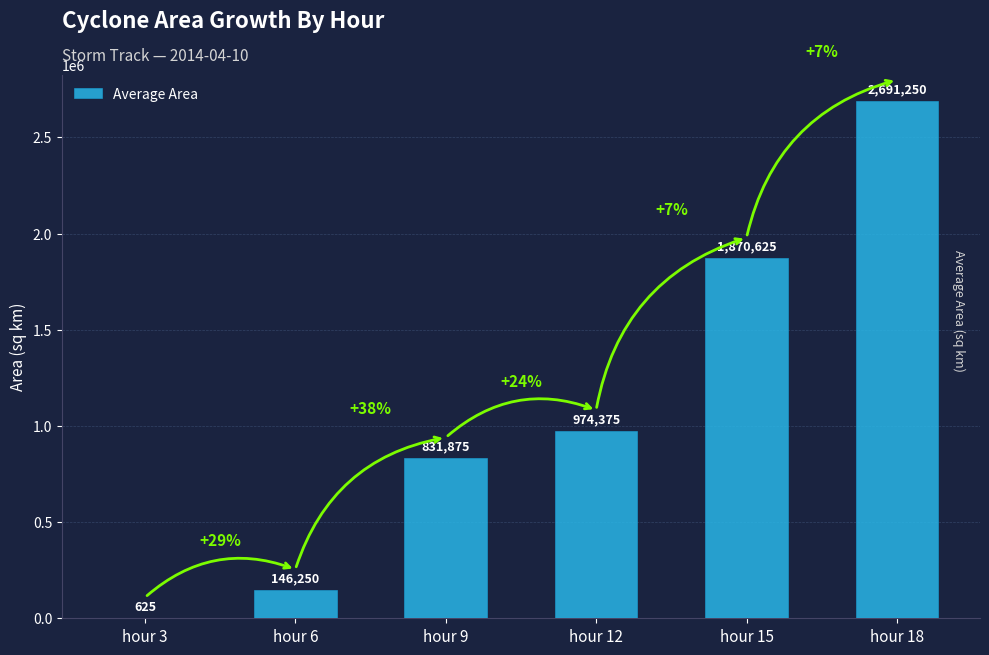

Is it true that the value at hour 18 is 4757020?

False